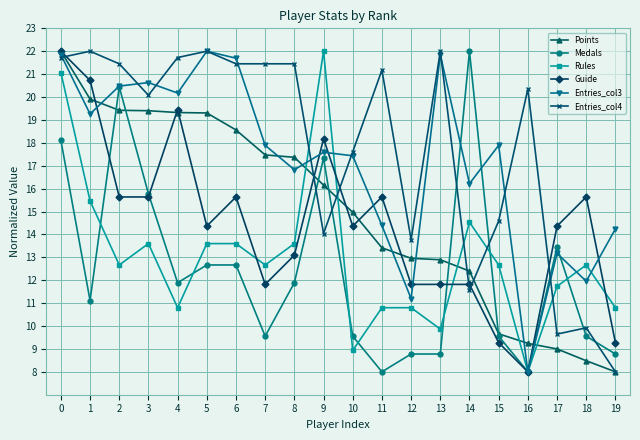

What is the value of the Guide point at the 7th from the left?

15.6